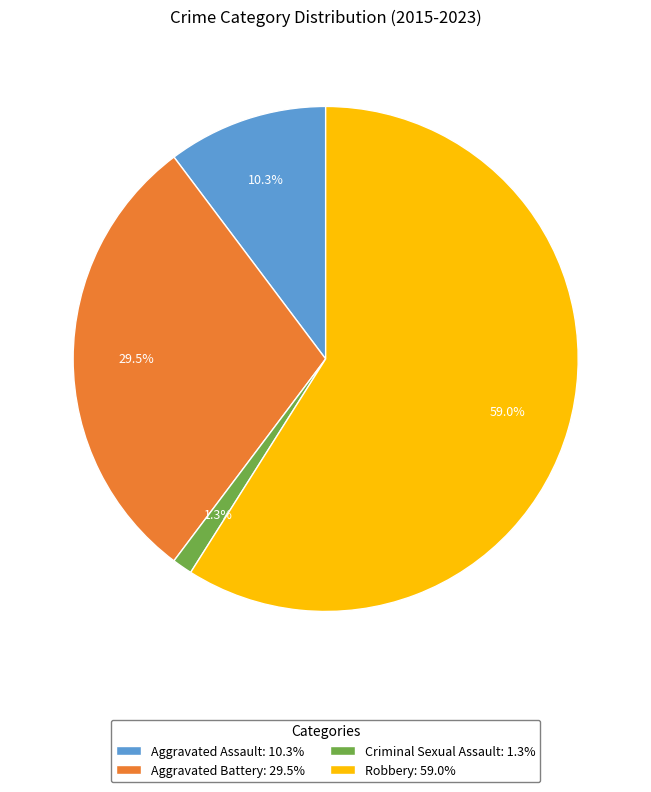

Count the number of slices in the pie.

4